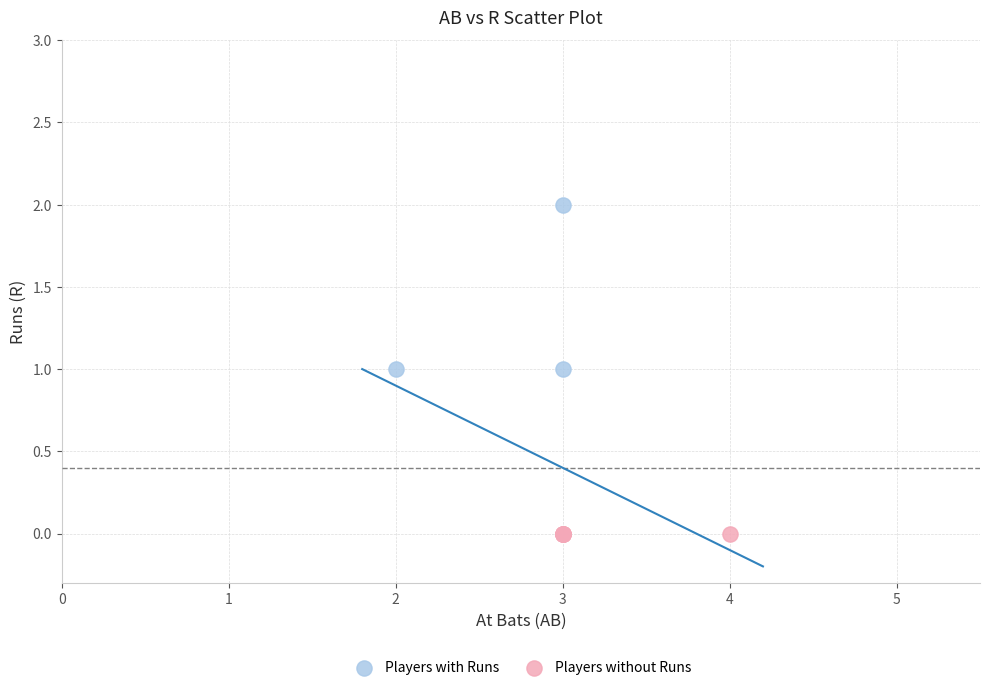

Which series contains the lowest Y value?

Players without Runs